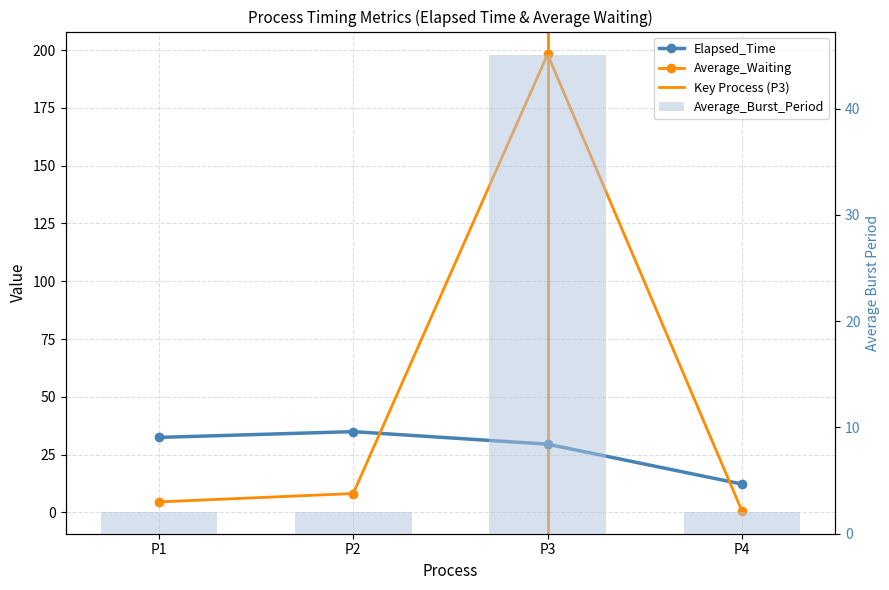

What is the difference between the maximum and minimum values in the Elapsed_Time series?

22.7